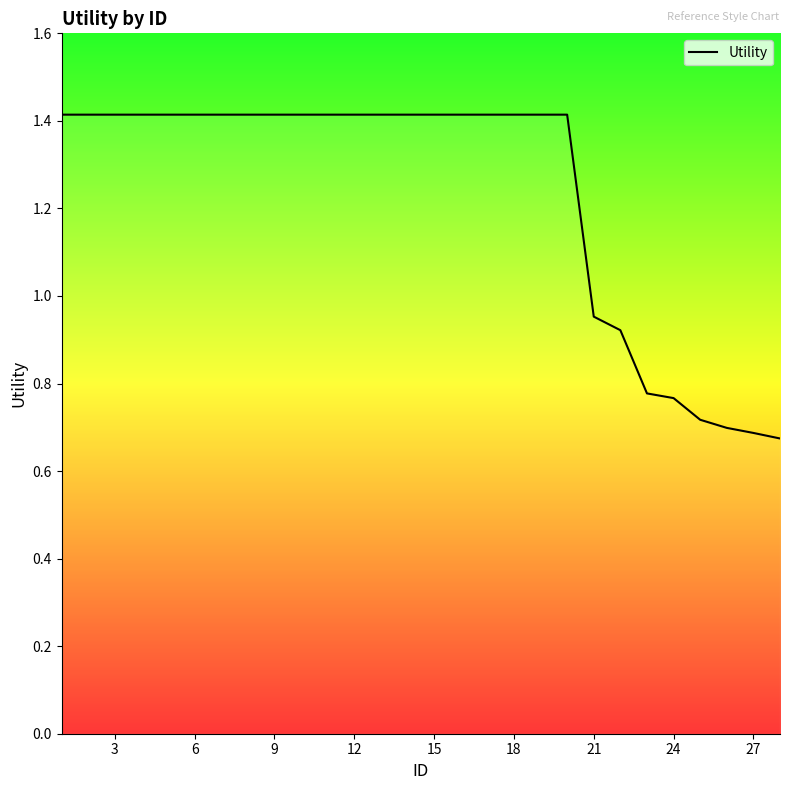

What is the maximum value shown in the chart?

1.4